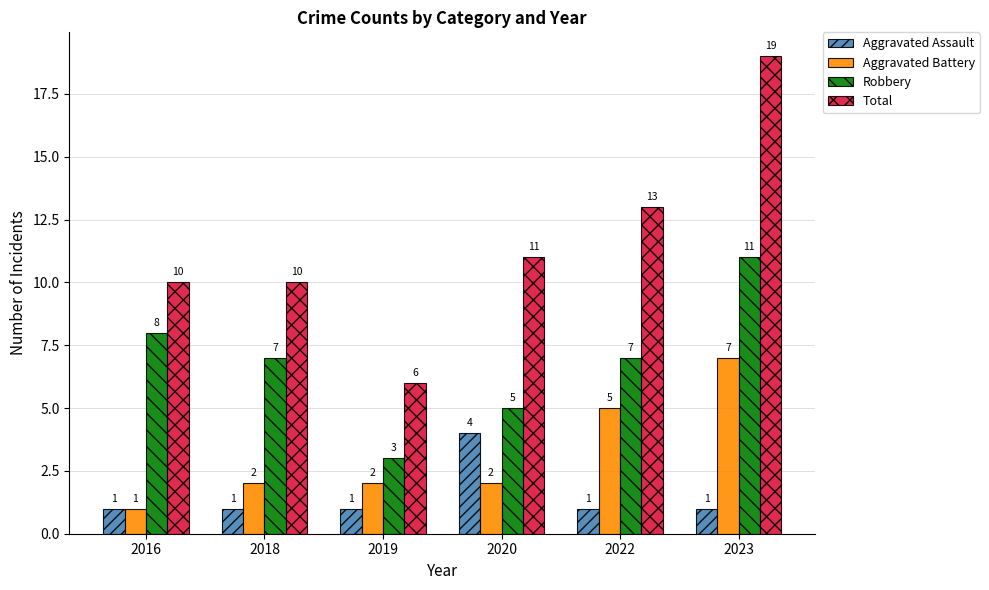

Is it true that Aggravated Battery equals 1 at 2018?

False